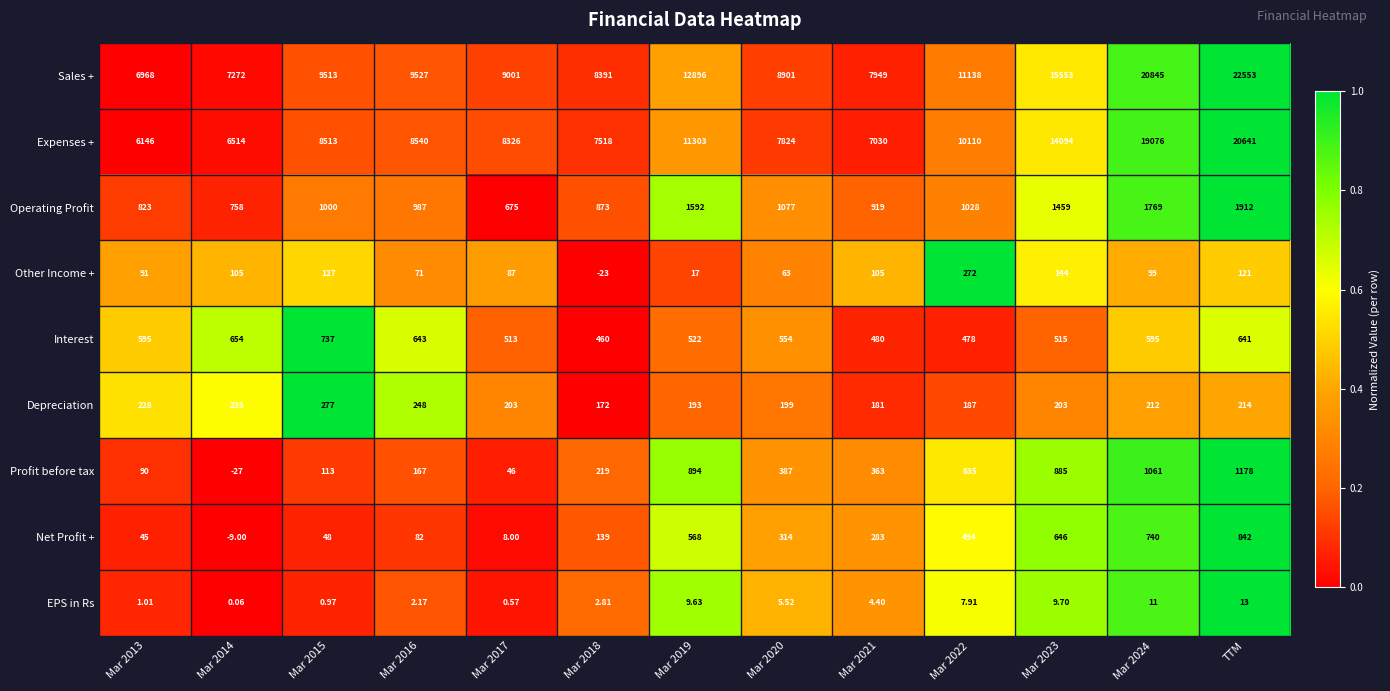

Which series has the largest range (max minus min)?

Sales +